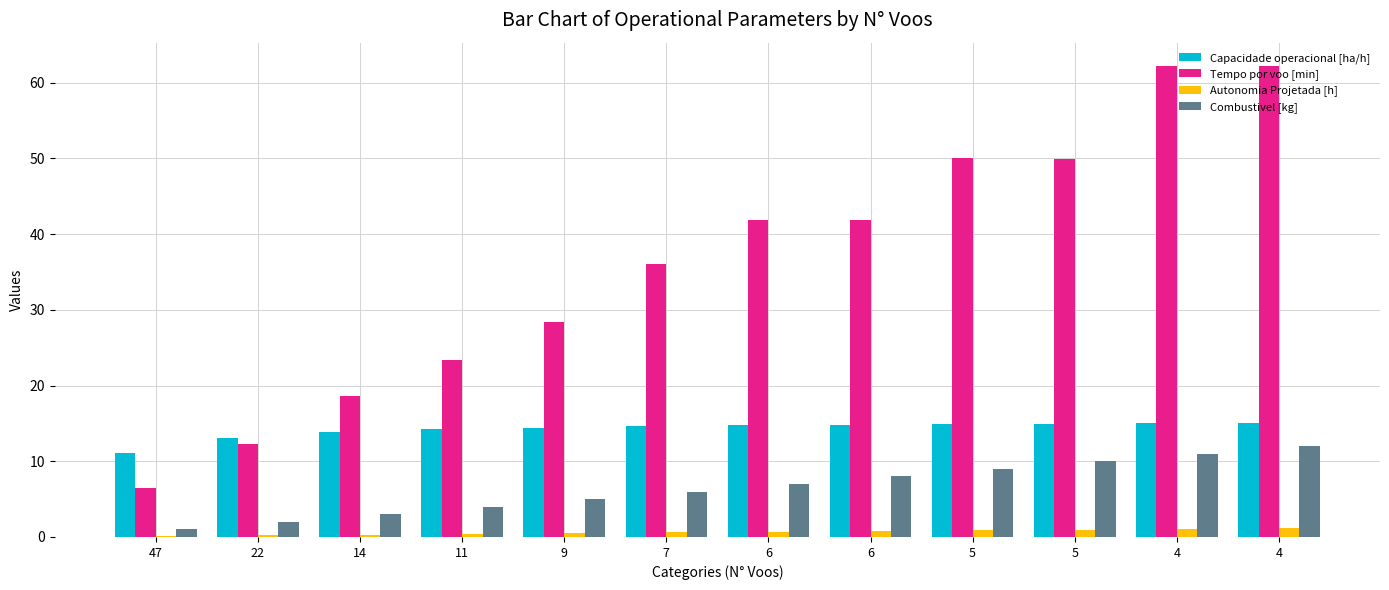

How many data points in Tempo por voo [min] are above 41?

6